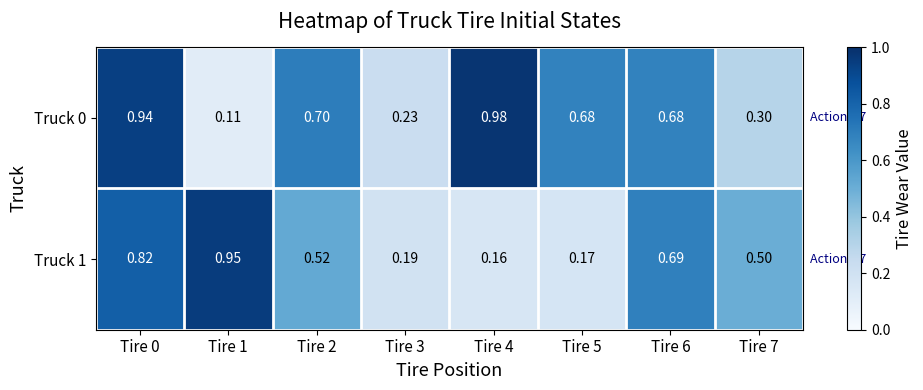

Is the value of Truck 1 at Tire 7 greater than the value of Truck 0 at Tire 7?

Yes